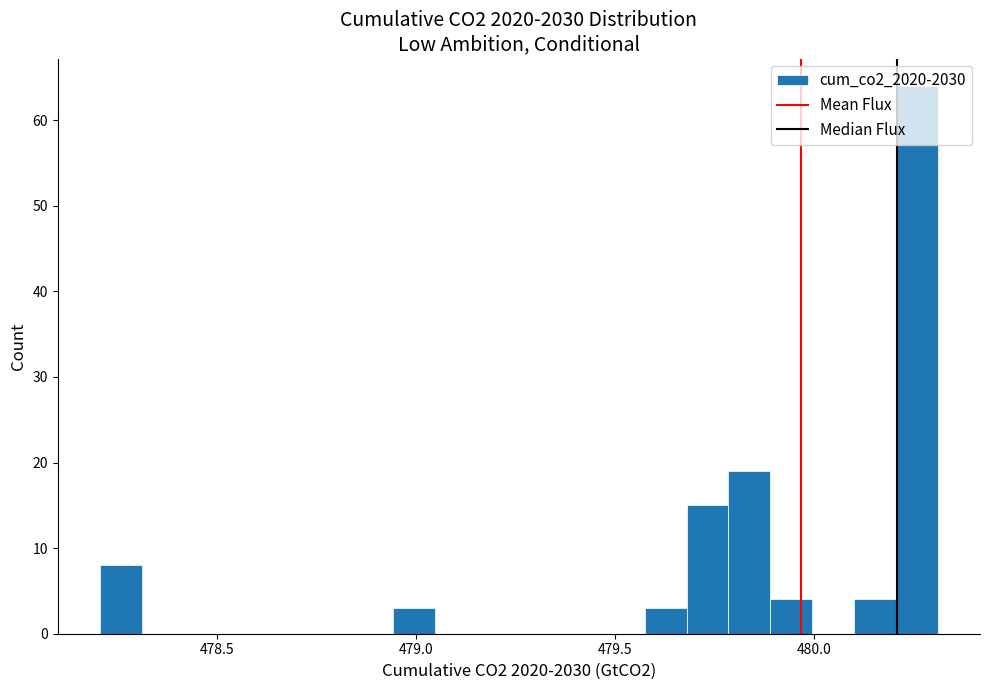

Read against the x-axis, roughly where is the centre of the tallest bar?

480.25